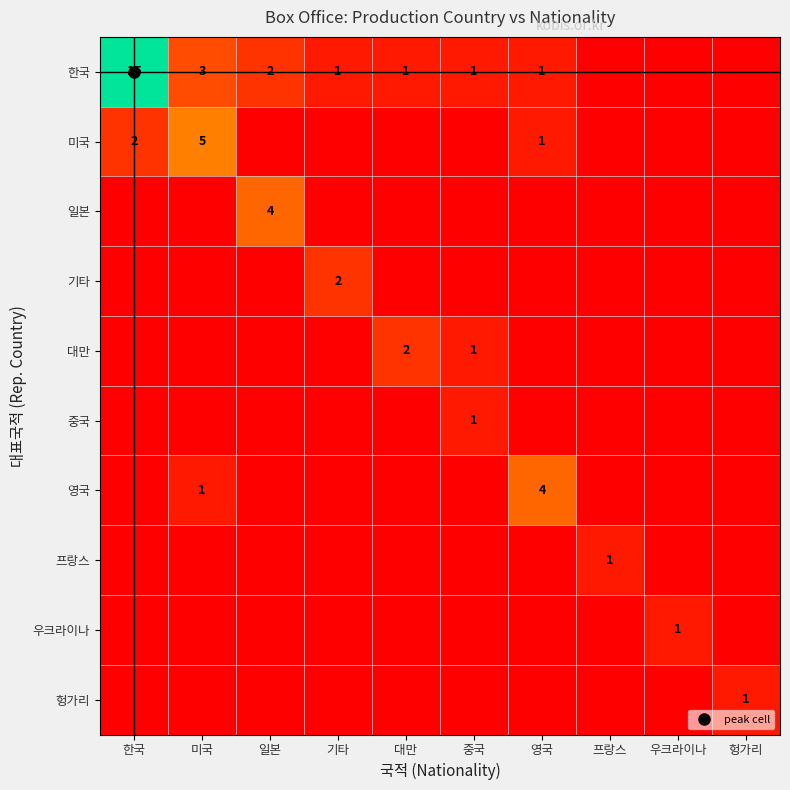

Read the 미국 value at 미국.

5